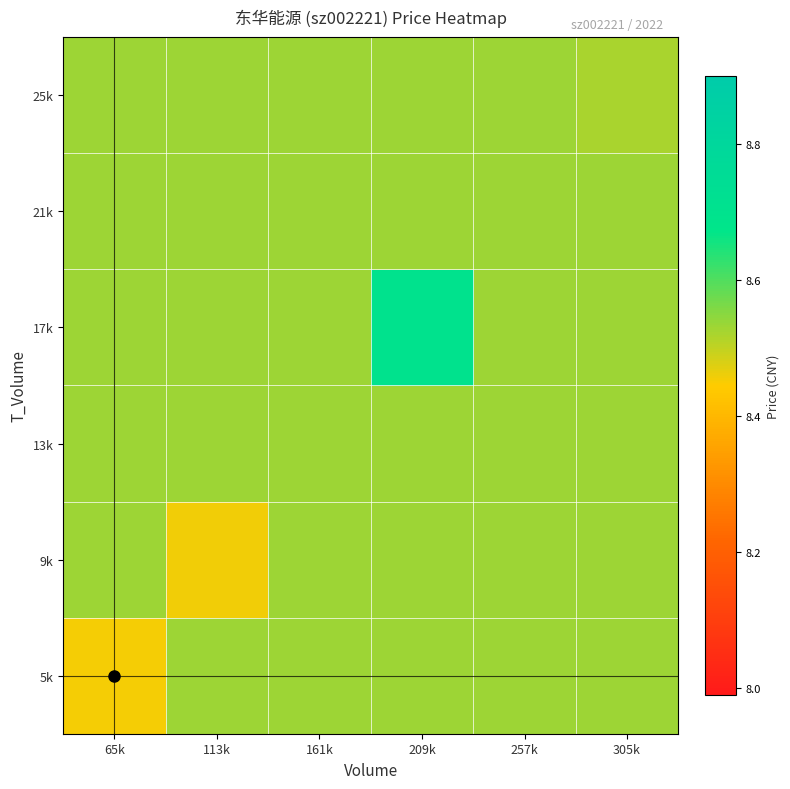

Rank the series at 161k from lowest to highest value.

5k, 9k, 13k, 17k, 21k, 25k